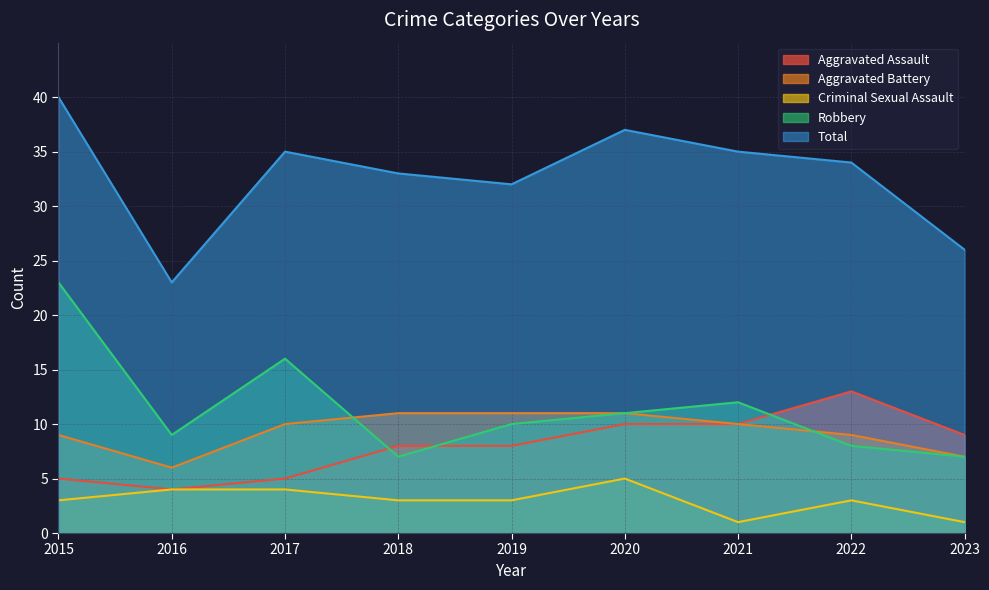

What value does the Aggravated Battery series have at 2016?

6